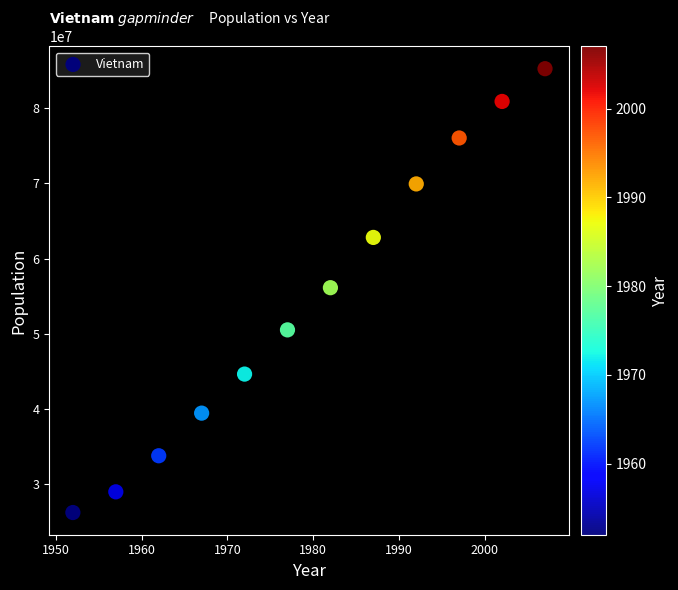

What is the average Y value?

54568571